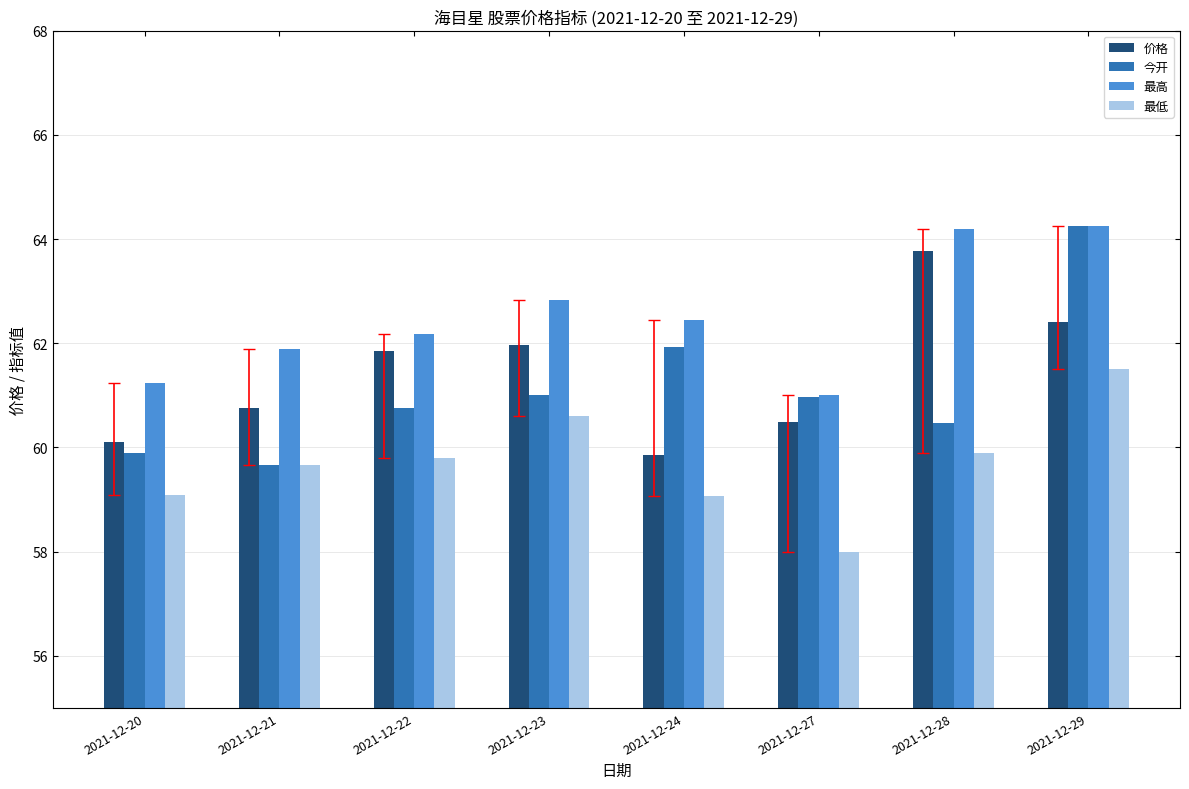

At which label does 最高 reach its minimum?

2021-12-27